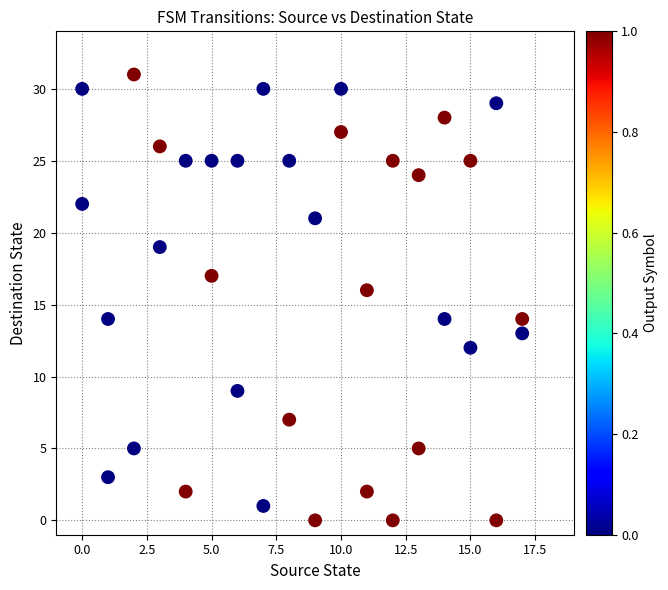

What is the range of X values (max minus min)?

17